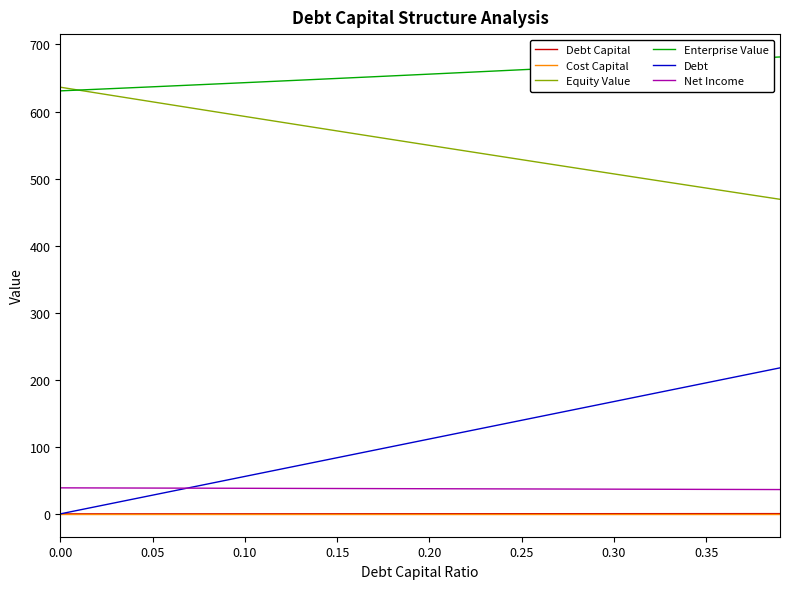

What are all the series names shown in the legend?

Debt Capital, Cost Capital, Equity Value, Enterprise Value, Debt, Net Income